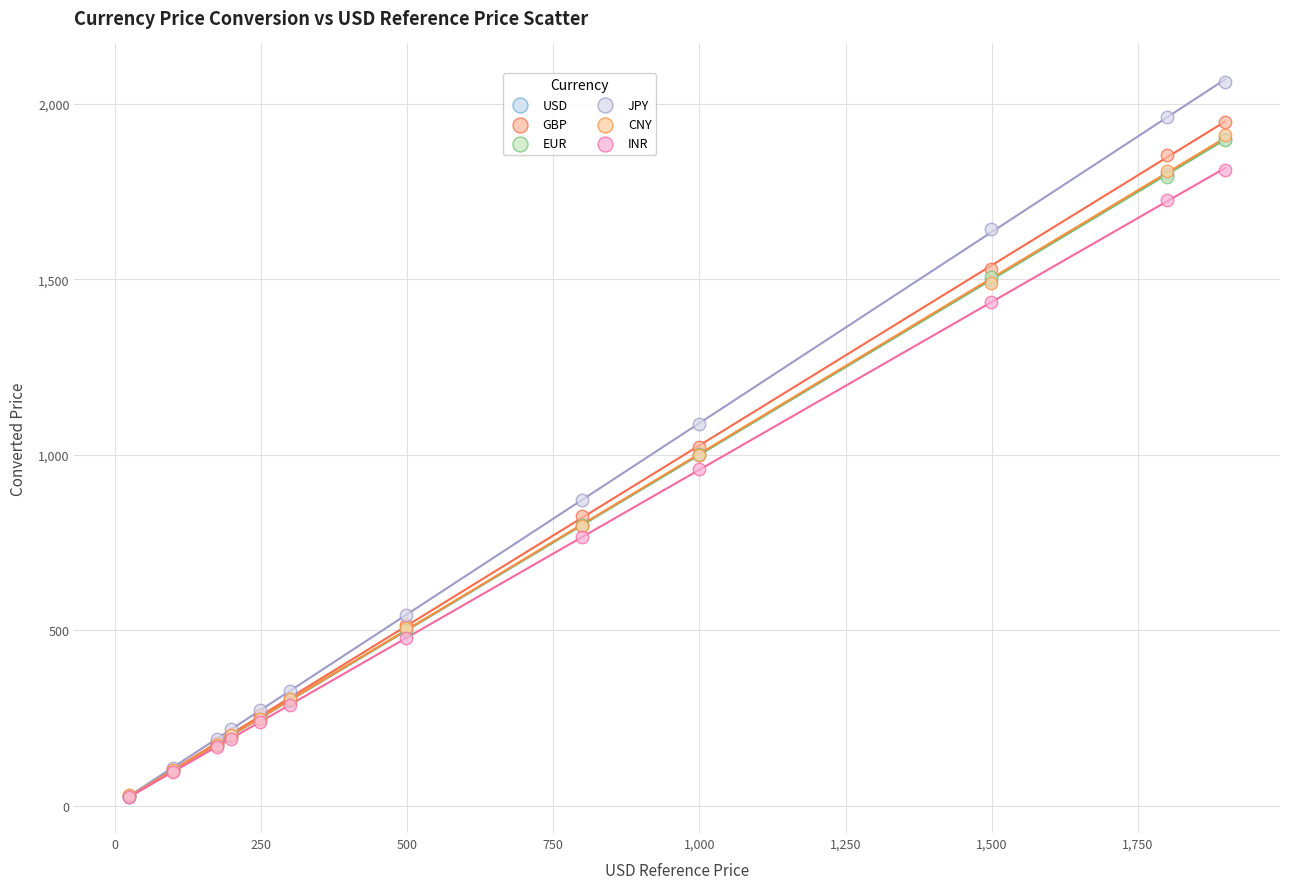

What are all the series names shown in the legend?

USD, GBP, EUR, JPY, CNY, INR